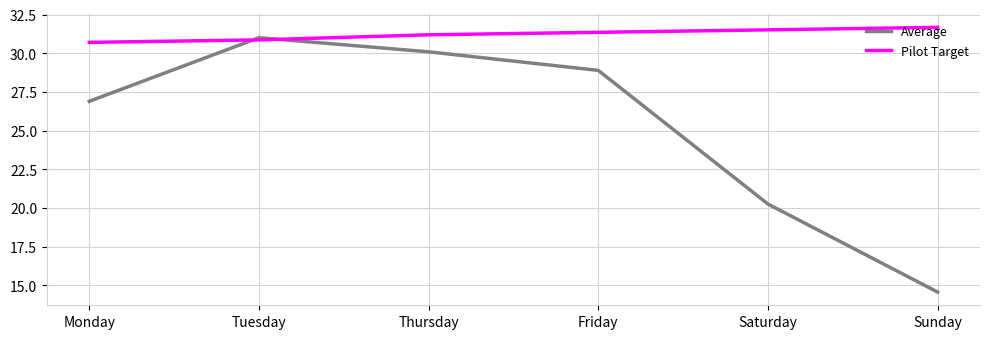

Which series has the largest total across all categories?

Pilot Target